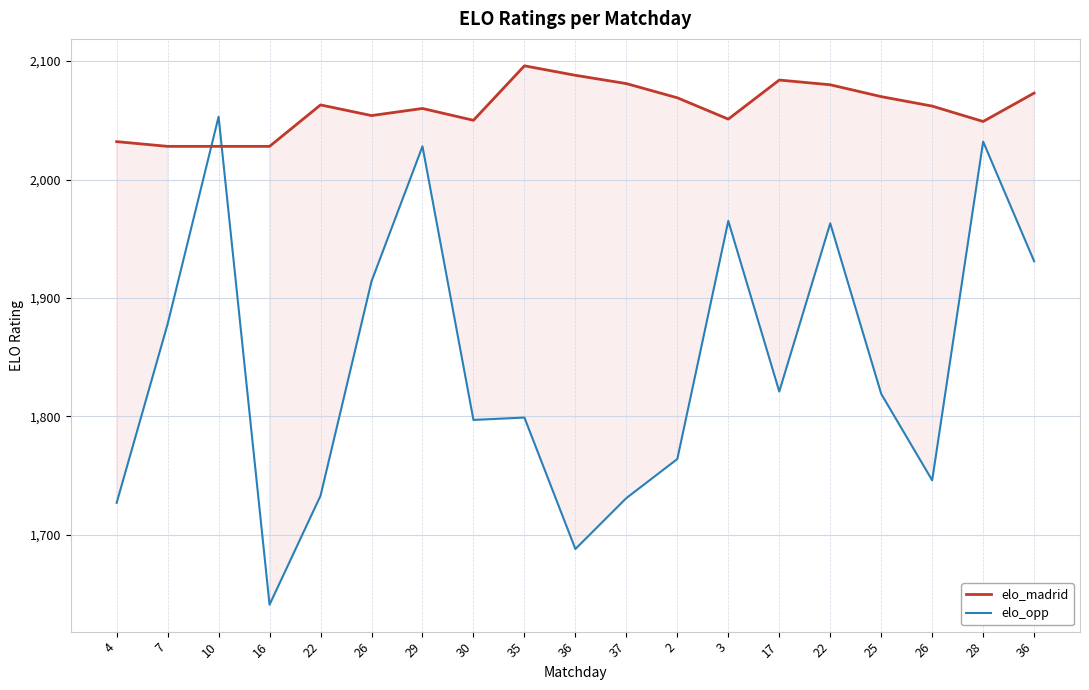

Reading right to left, list all the values displayed in this chart.

elo_madrid: 36=2073	28=2049	26=2062	25=2070	22=2080	17=2084	3=2051	2=2069	37=2081	36=2088	35=2096	30=2050	29=2060	26=2054	22=2063	16=2028	10=2028	7=2028	4=2032
elo_opp: 36=1931	28=2032	26=1746	25=1819	22=1963	17=1821	3=1965	2=1764	37=1731	36=1688	35=1799	30=1797	29=2028	26=1914	22=1733	16=1641	10=2053	7=1878	4=1727